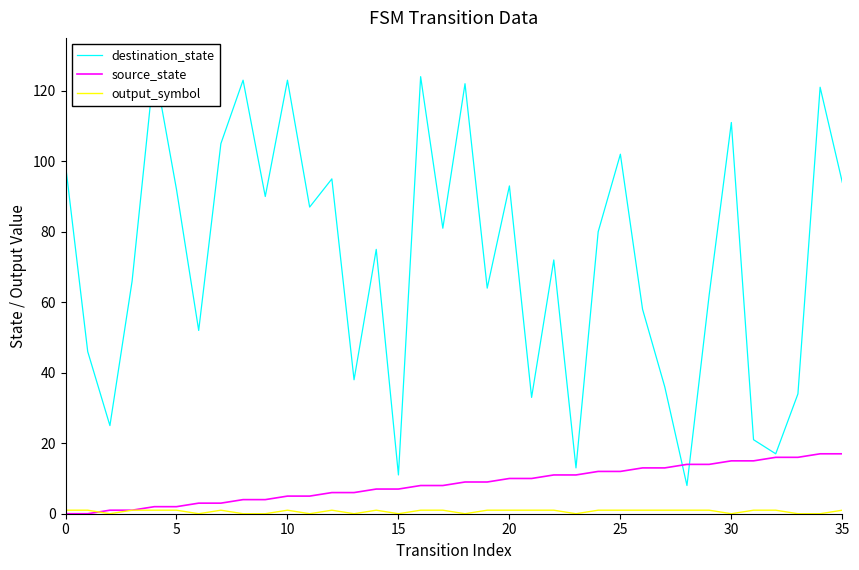

What is the spread (max minus min) of values at 14?

74